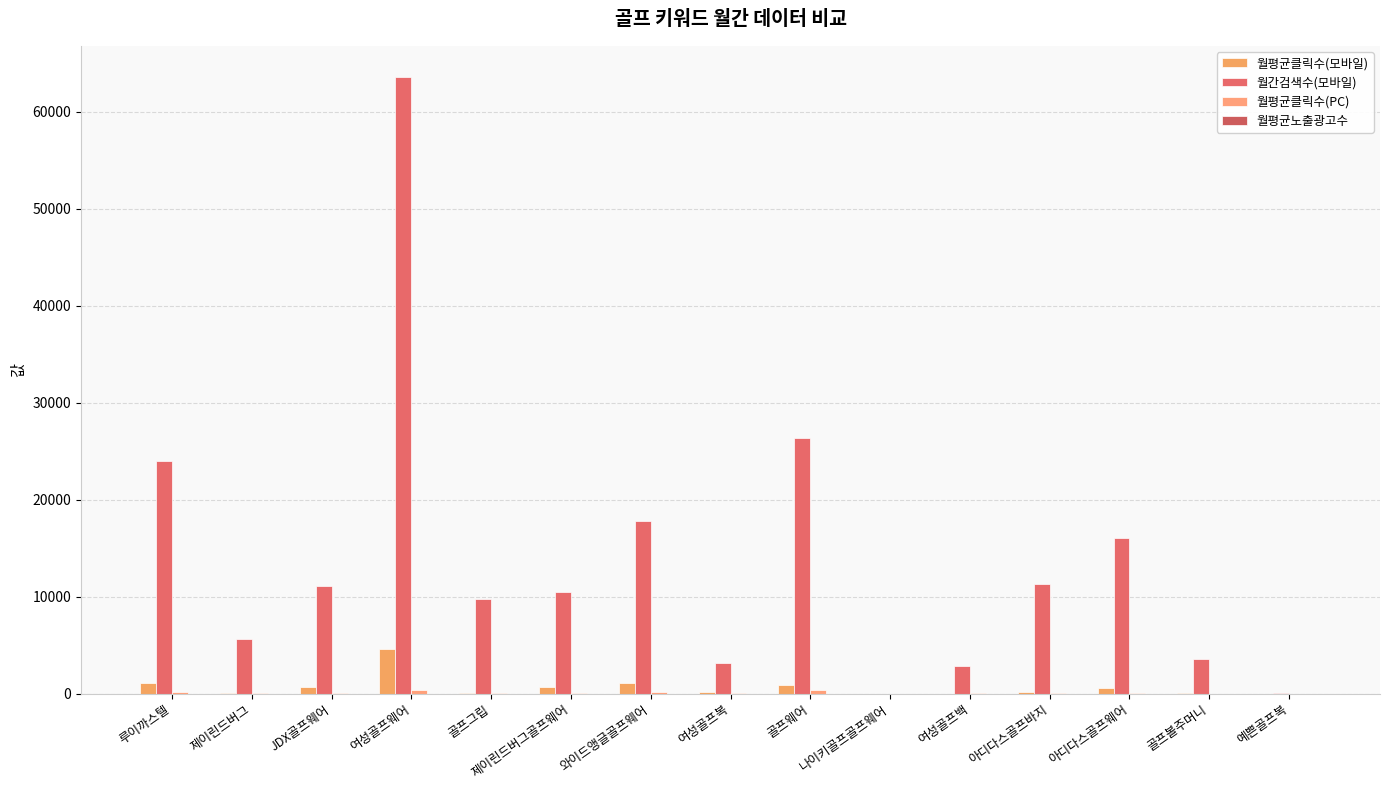

How many categories are shown in the chart?

15